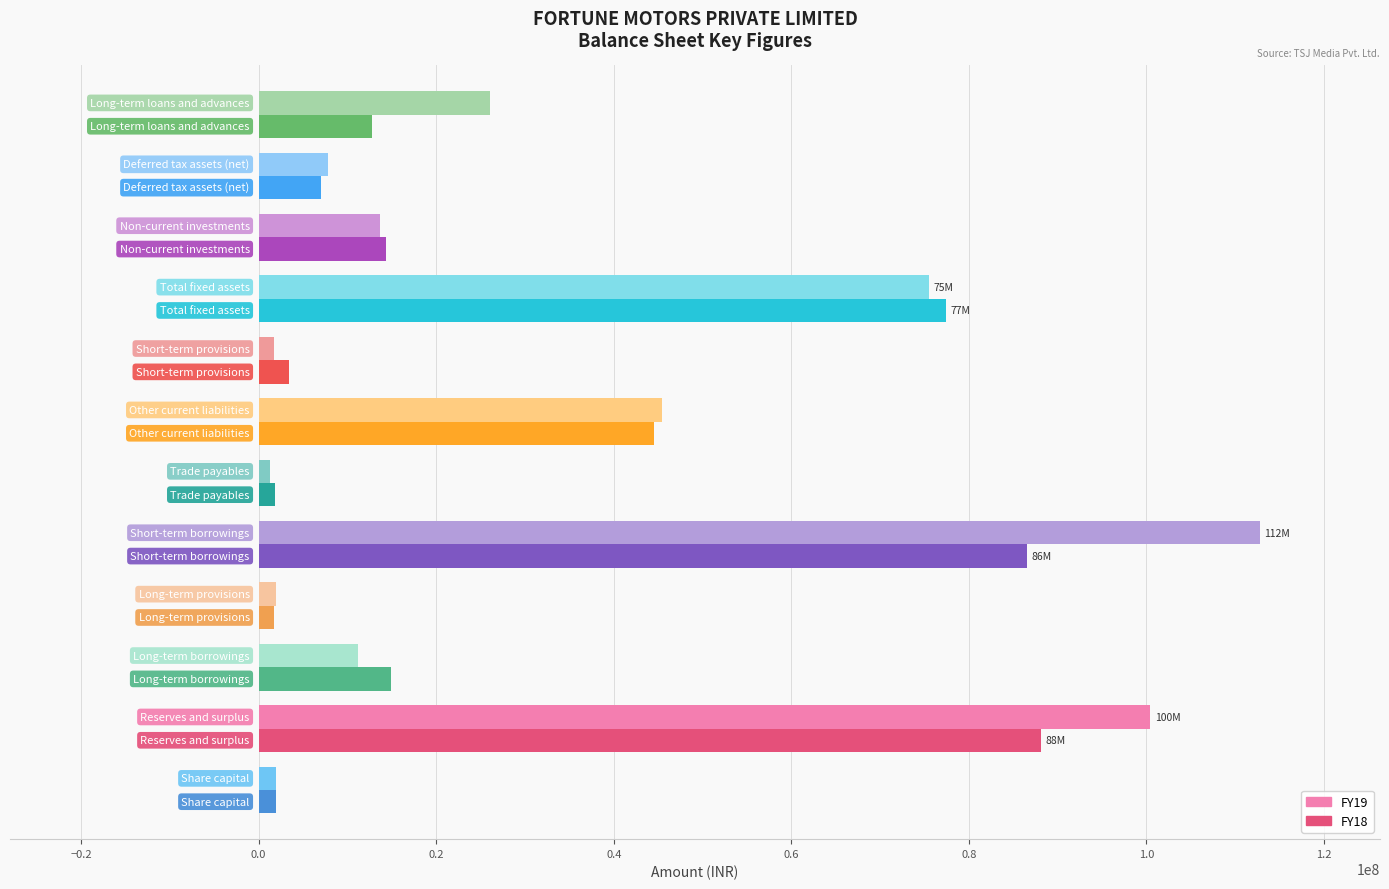

List the series in order of their peak value, highest first.

FY19, FY18